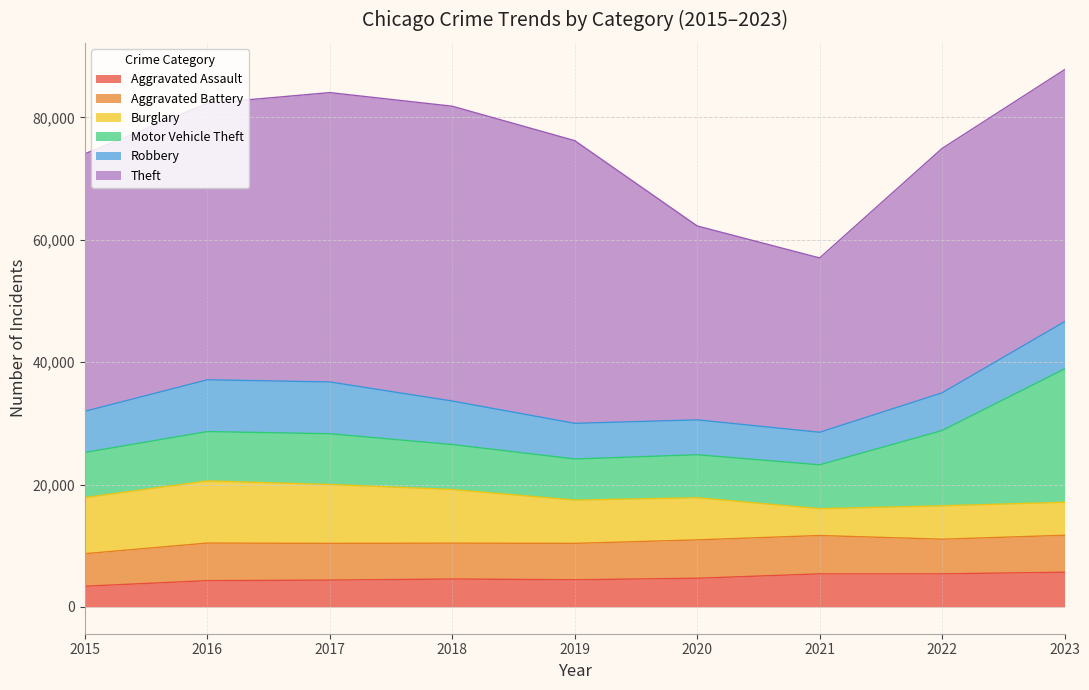

True or false: Motor Vehicle Theft has more than 1 interior local peaks.

False